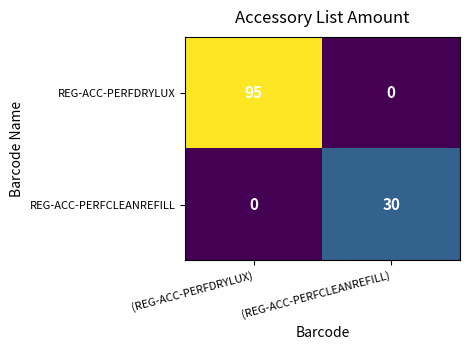

Which series has the largest range (max minus min)?

REG-ACC-PERFDRYLUX